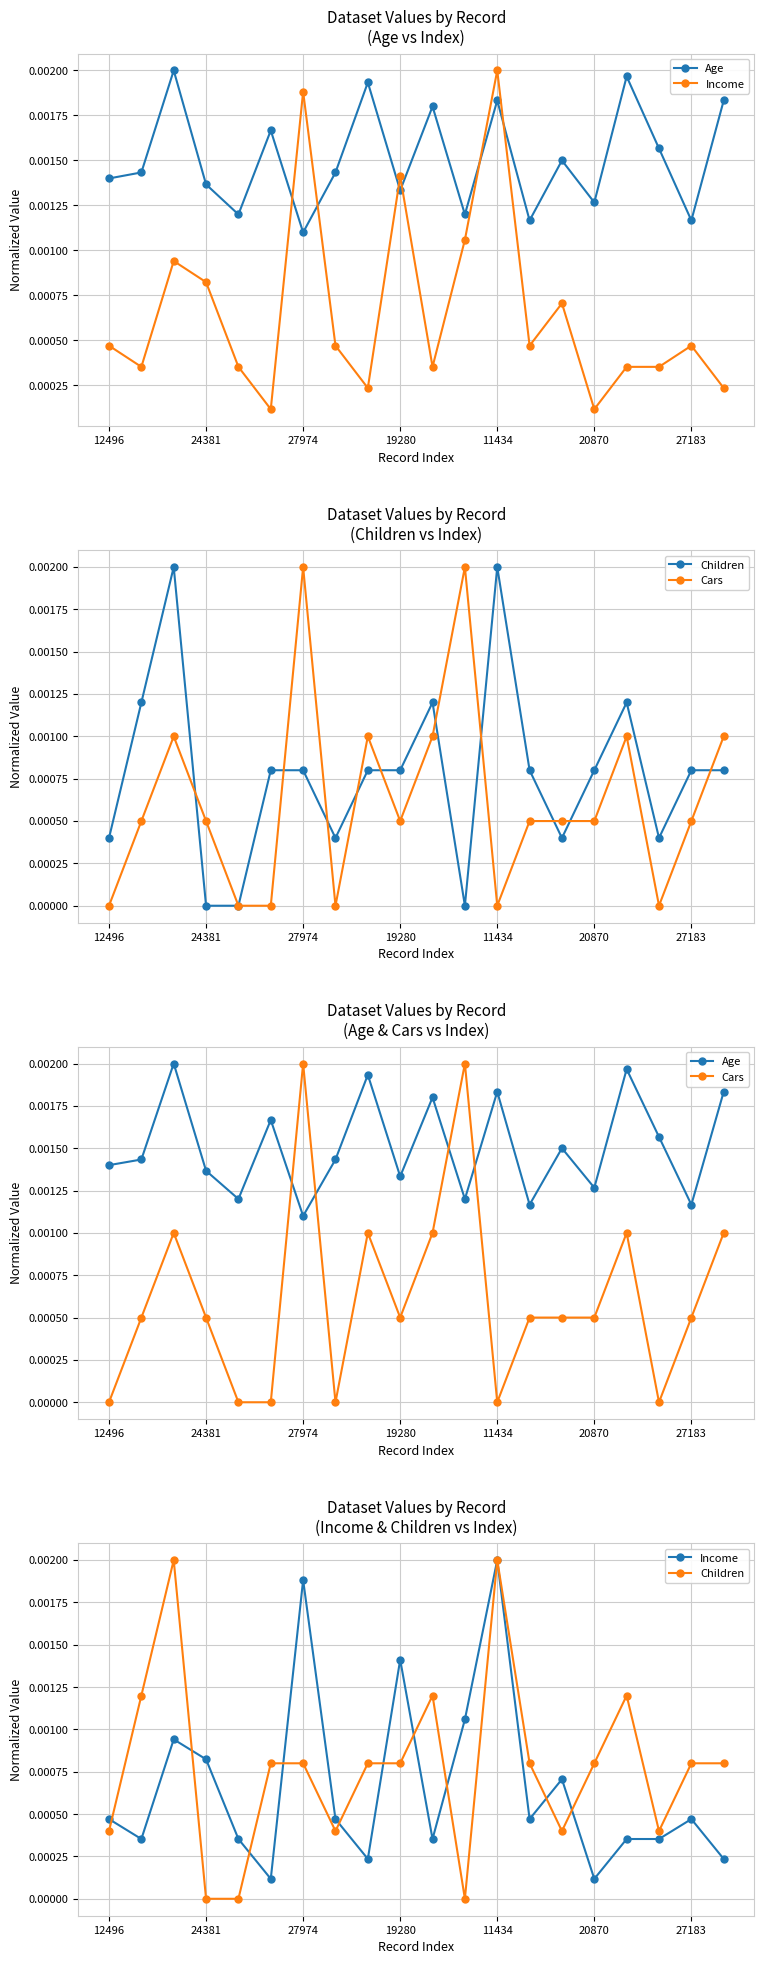

How many positive values does the Cars series have?

14